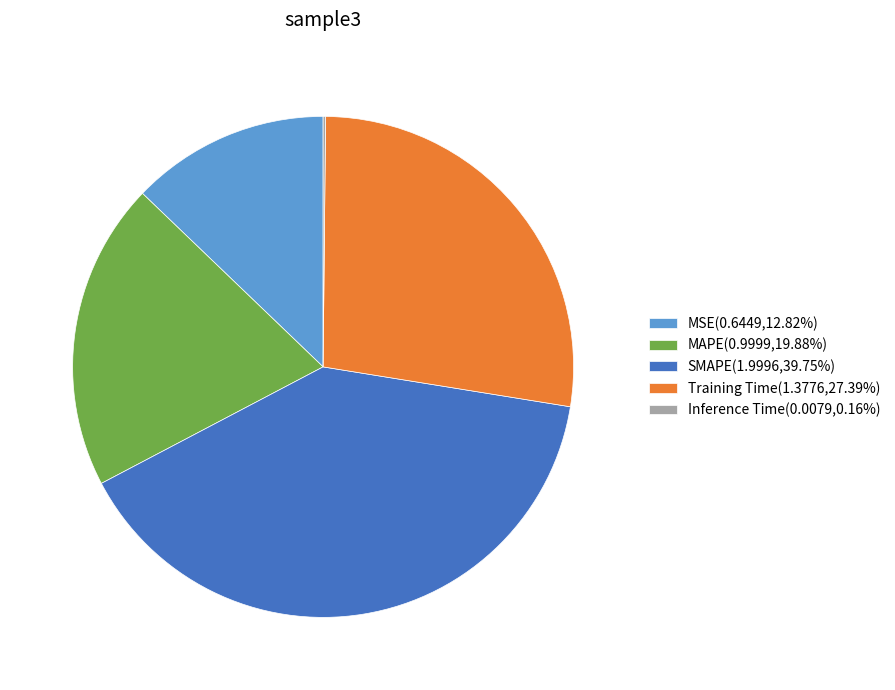

Is MSE(0.6449,12.82%) the majority of the pie?

No